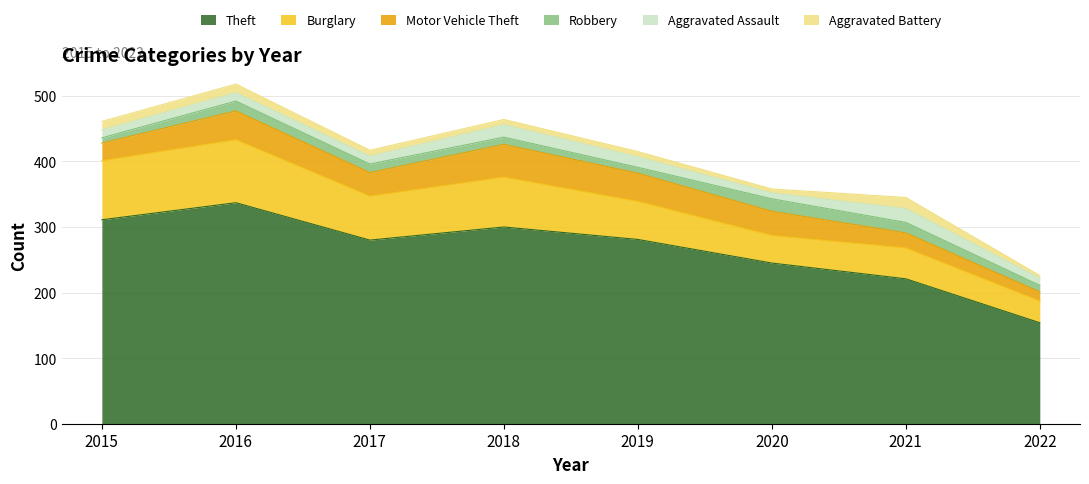

What are all the series names shown in the legend?

Theft, Burglary, Motor Vehicle Theft, Robbery, Aggravated Assault, Aggravated Battery